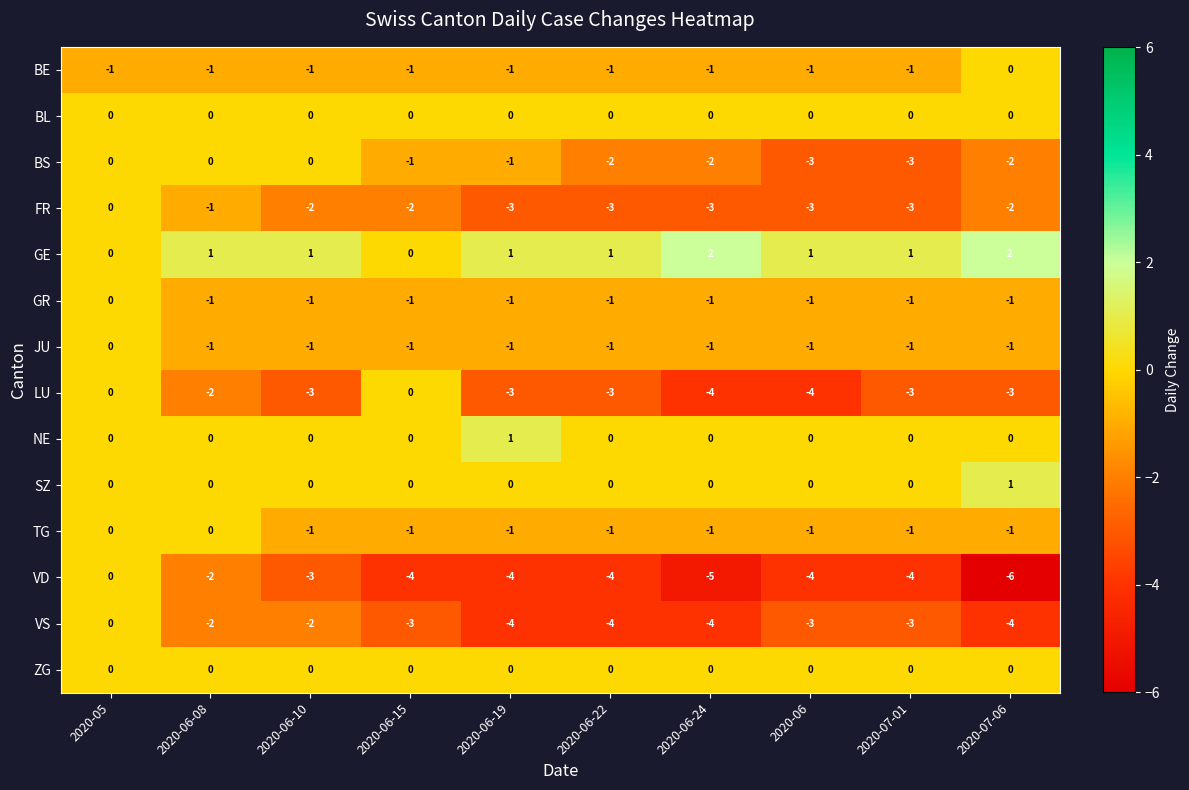

The value of JU at 2020-06 is -1. True or false?

True